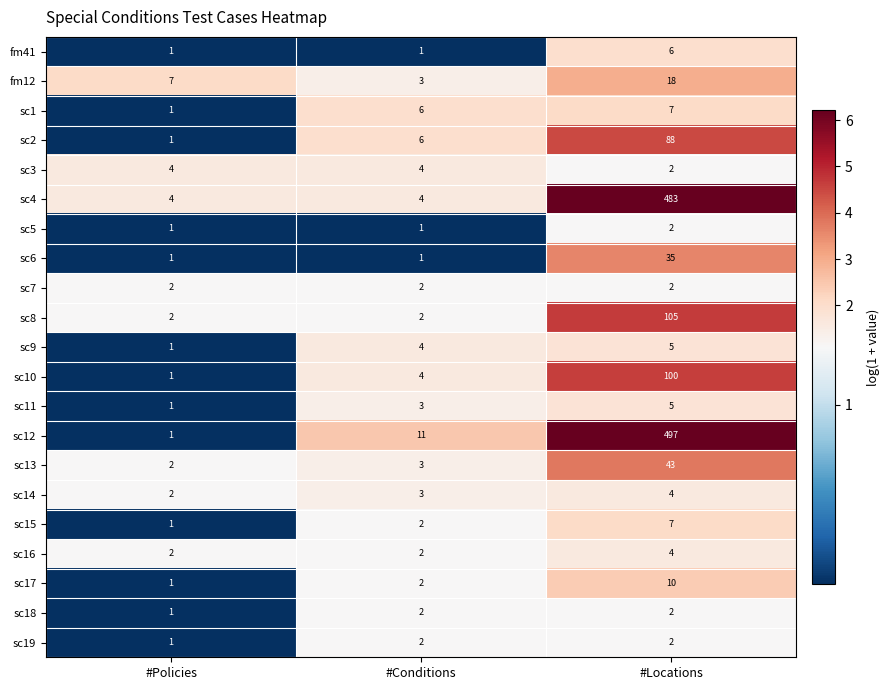

The value of sc11 at #Policies is 2. True or false?

False